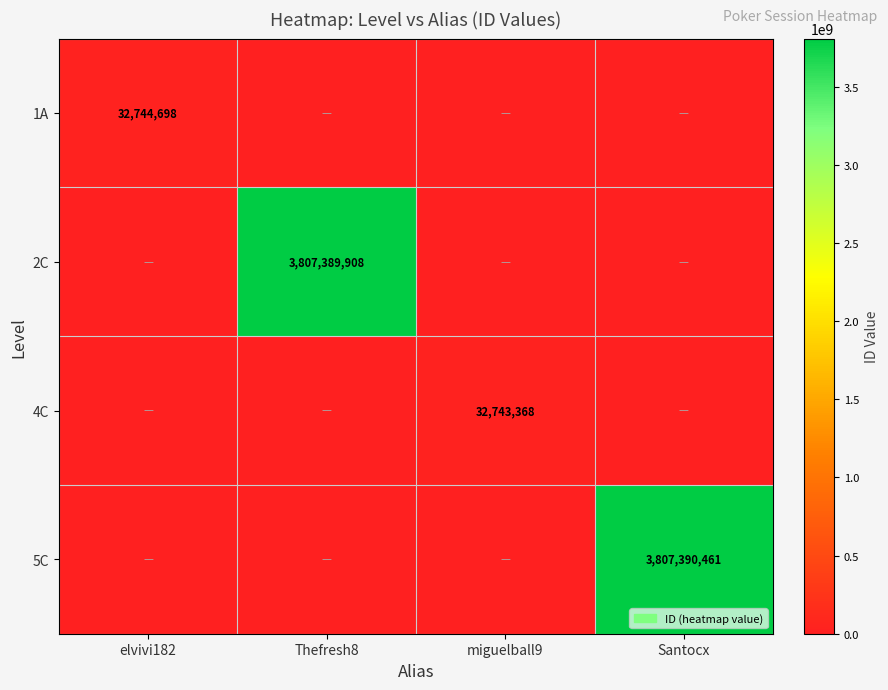

The 5C series shows 2380968608 at Santocx. True or false?

False